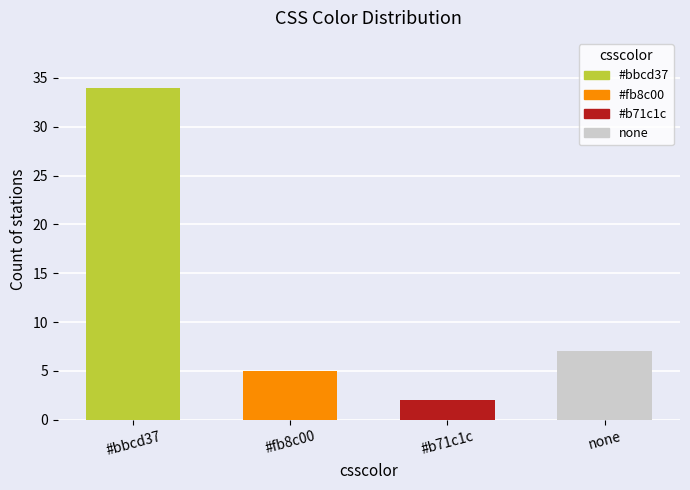

Does the chart contain stacked bars?

No